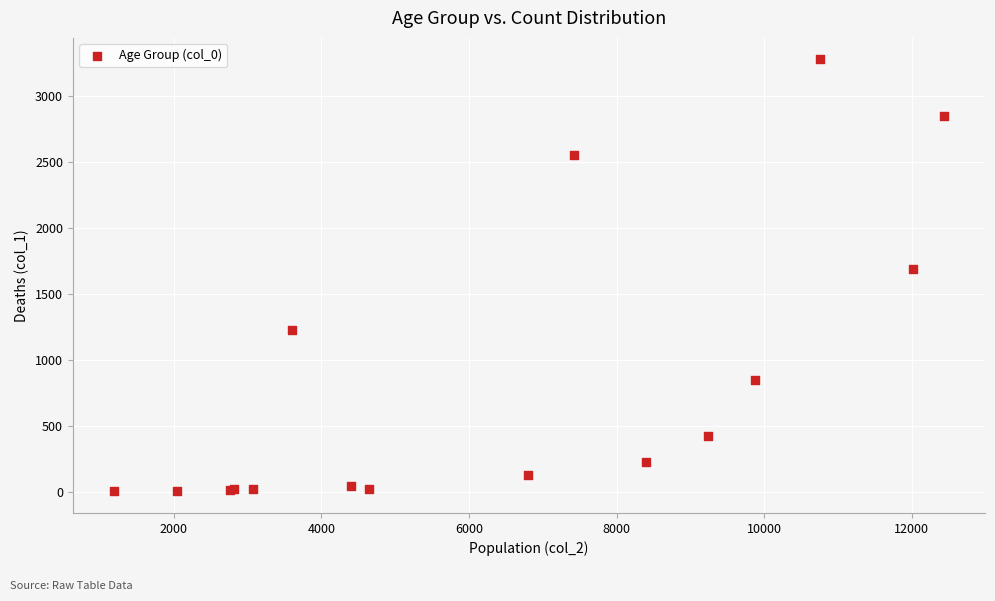

What Y value in the scatter plot is closest to 1638?

1690